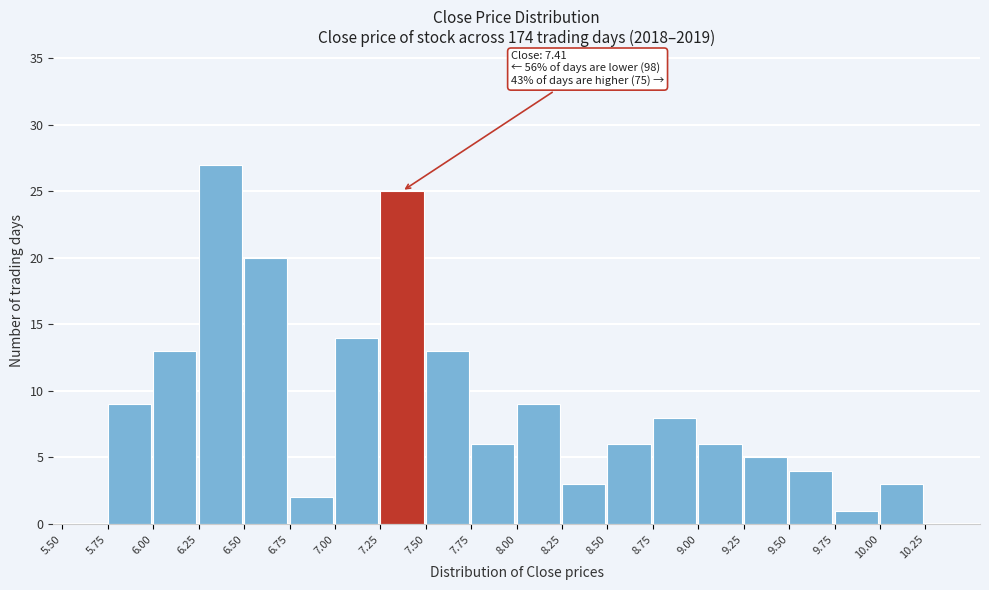

Which range on the x-axis has the tallest bar?

6.25 to 6.50